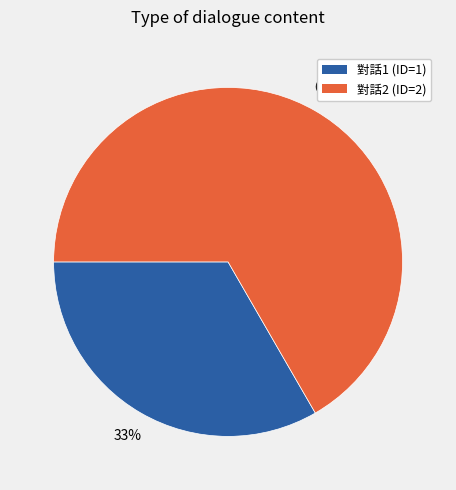

Does any single category account for the majority?

Yes